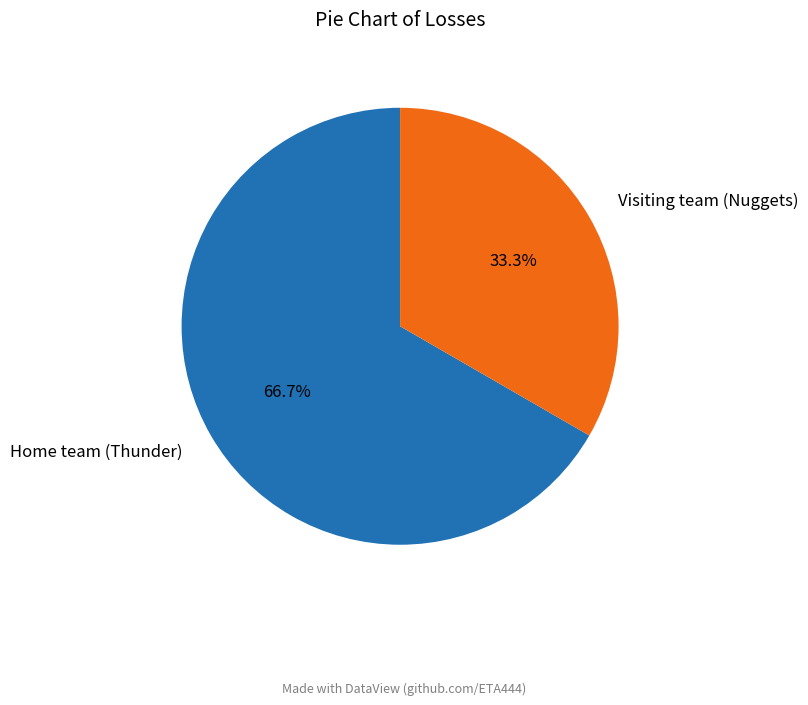

What is the majority slice?

Home team (Thunder)